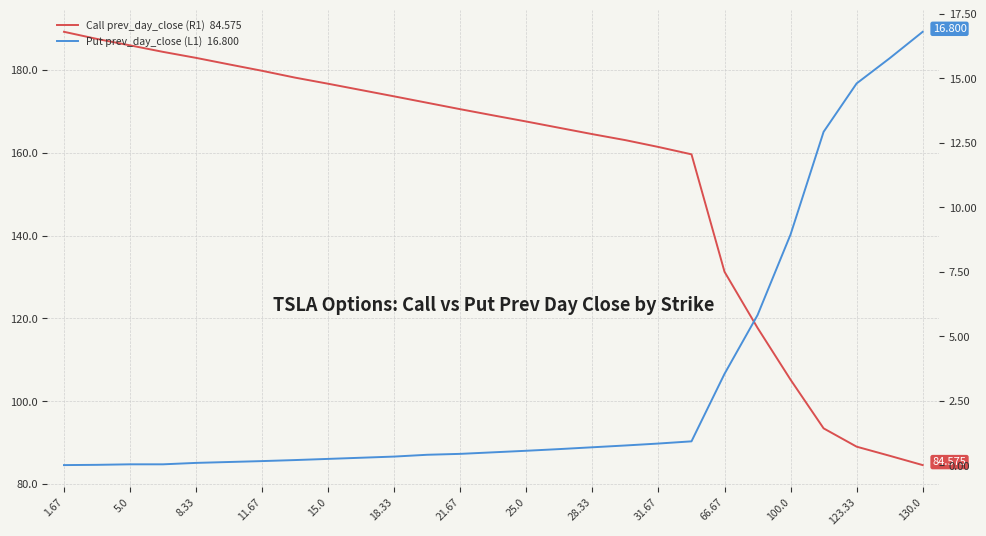

True or false: Call prev_day_close (R1) has more than 2 points higher than both neighbors.

False